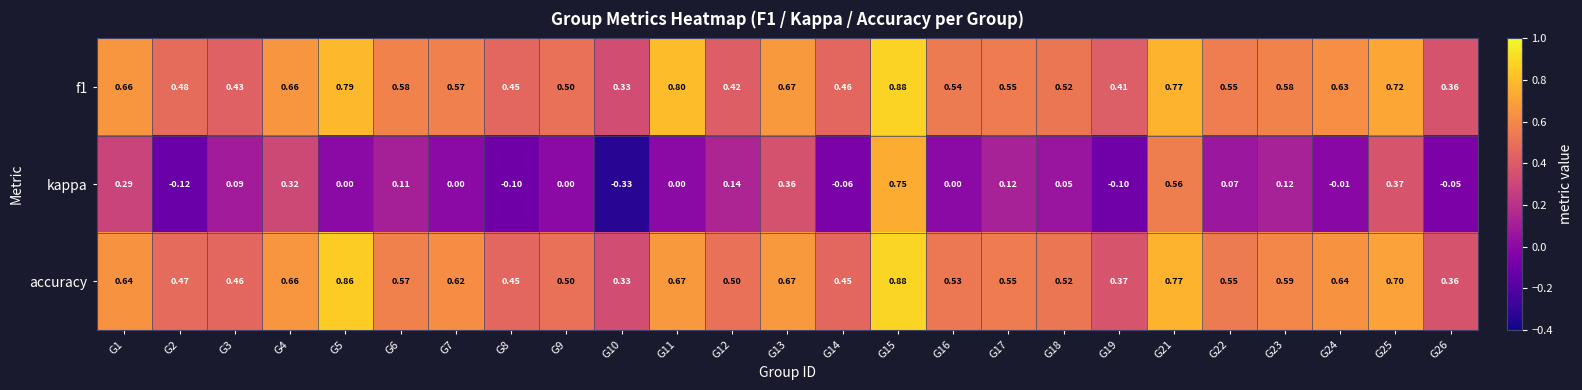

What is the total value across all series at G6?

1.3